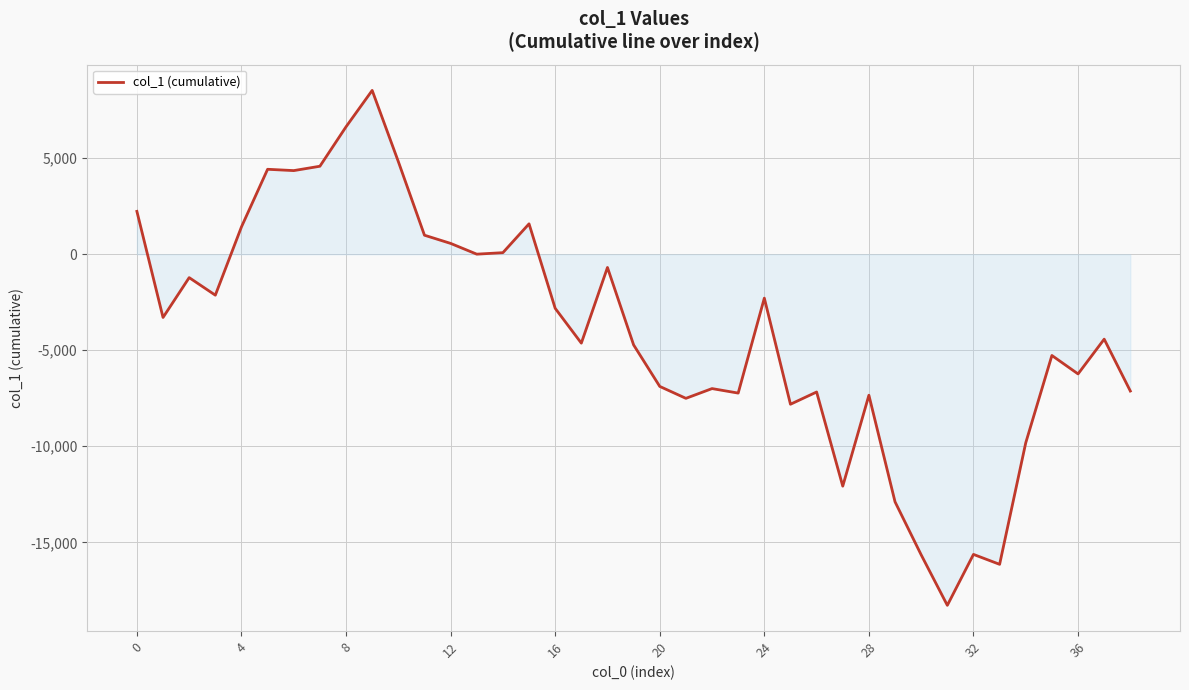

What is the difference between the maximum and second lowest values?

24678.4